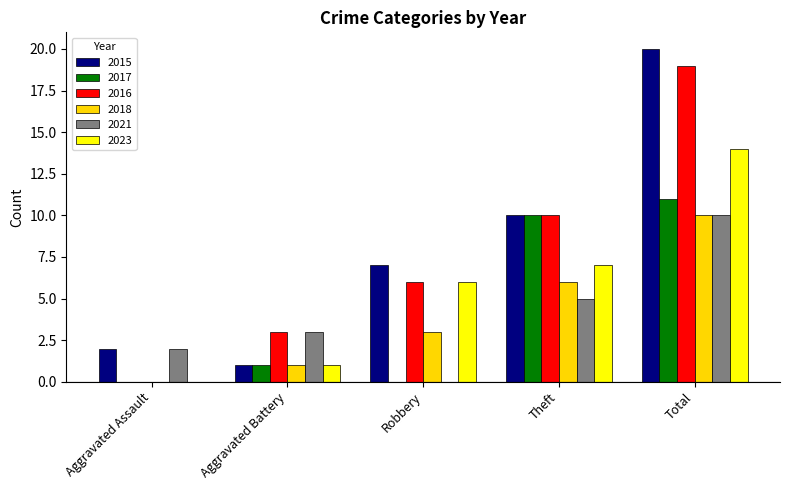

Which series has the largest total across all categories?

2015